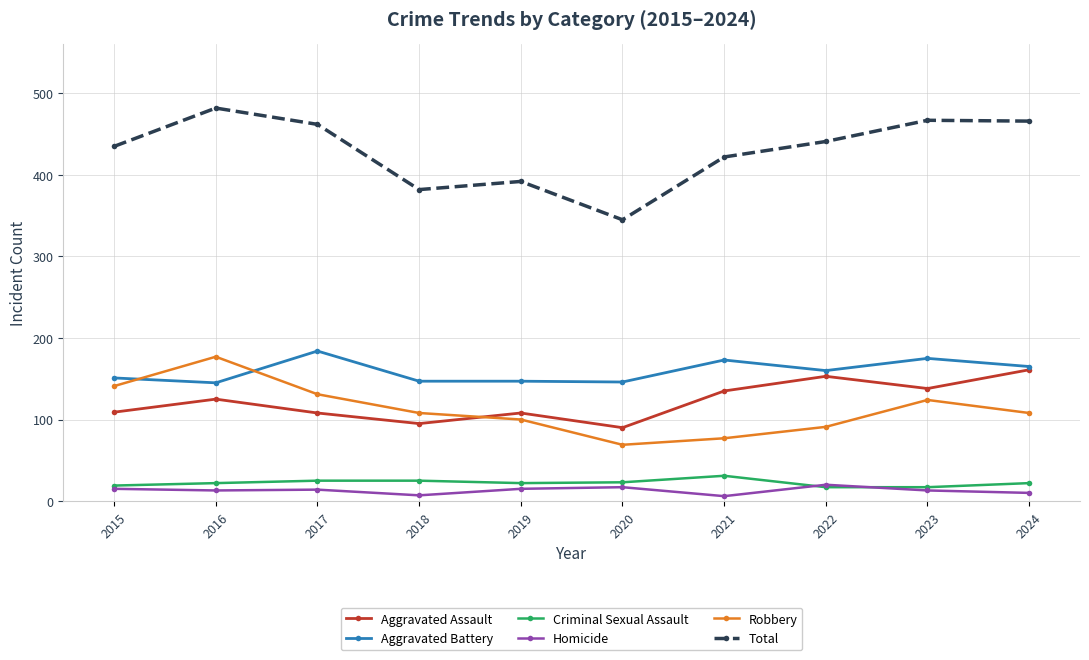

What is the maximum value for Aggravated Assault?

161